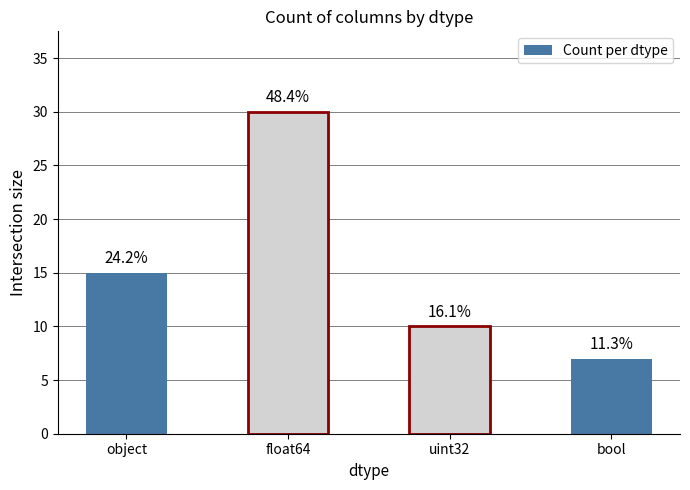

True or false: the data shows 14 at uint32.

False